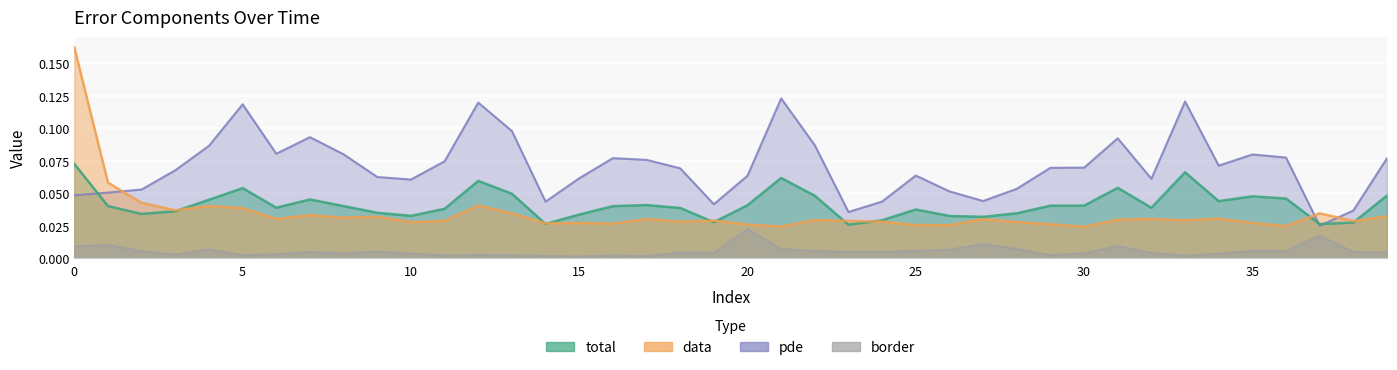

Reading left to right, extract all data points from this chart.

total: 0=0.1	1=0.0	2=0.0	3=0.0	4=0.0	5=0.1	6=0.0	7=0.0	8=0.0	9=0.0	10=0.0	11=0.0	12=0.1	13=0.0	14=0.0	15=0.0	16=0.0	17=0.0	18=0.0	19=0.0	20=0.0	21=0.1	22=0.0	23=0.0	24=0.0	25=0.0	26=0.0	27=0.0	28=0.0	29=0.0	30=0.0	31=0.1	32=0.0	33=0.1	34=0.0	35=0.0	36=0.0	37=0.0	38=0.0	39=0.0
data: 0=0.2	1=0.1	2=0.0	3=0.0	4=0.0	5=0.0	6=0.0	7=0.0	8=0.0	9=0.0	10=0.0	11=0.0	12=0.0	13=0.0	14=0.0	15=0.0	16=0.0	17=0.0	18=0.0	19=0.0	20=0.0	21=0.0	22=0.0	23=0.0	24=0.0	25=0.0	26=0.0	27=0.0	28=0.0	29=0.0	30=0.0	31=0.0	32=0.0	33=0.0	34=0.0	35=0.0	36=0.0	37=0.0	38=0.0	39=0.0
pde: 0=0.0	1=0.1	2=0.1	3=0.1	4=0.1	5=0.1	6=0.1	7=0.1	8=0.1	9=0.1	10=0.1	11=0.1	12=0.1	13=0.1	14=0.0	15=0.1	16=0.1	17=0.1	18=0.1	19=0.0	20=0.1	21=0.1	22=0.1	23=0.0	24=0.0	25=0.1	26=0.1	27=0.0	28=0.1	29=0.1	30=0.1	31=0.1	32=0.1	33=0.1	34=0.1	35=0.1	36=0.1	37=0.0	38=0.0	39=0.1
border: 0=0.0	1=0.0	2=0.0	3=0.0	4=0.0	5=0.0	6=0.0	7=0.0	8=0.0	9=0.0	10=0.0	11=0.0	12=0.0	13=0.0	14=0.0	15=0.0	16=0.0	17=0.0	18=0.0	19=0.0	20=0.0	21=0.0	22=0.0	23=0.0	24=0.0	25=0.0	26=0.0	27=0.0	28=0.0	29=0.0	30=0.0	31=0.0	32=0.0	33=0.0	34=0.0	35=0.0	36=0.0	37=0.0	38=0.0	39=0.0